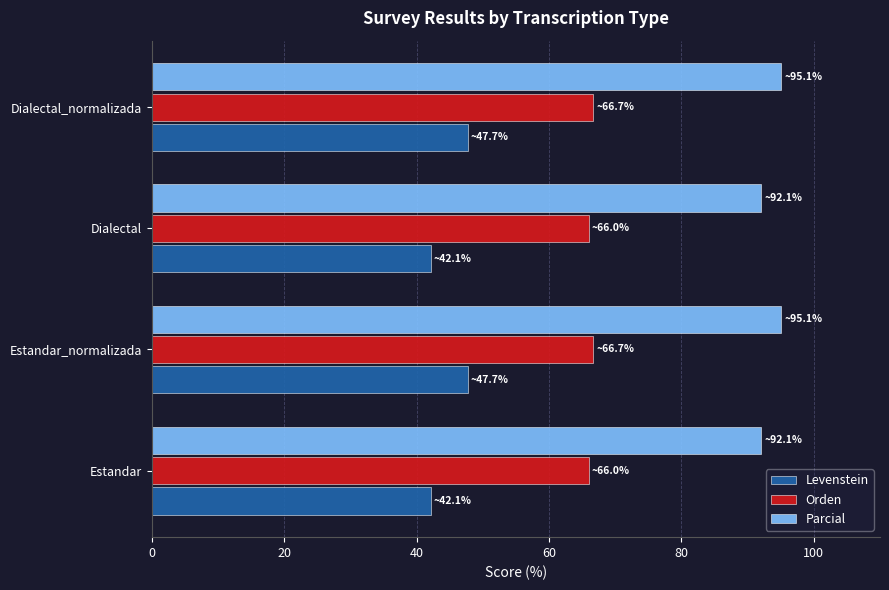

Is it true that Parcial equals 95.1 at Dialectal_normalizada?

True